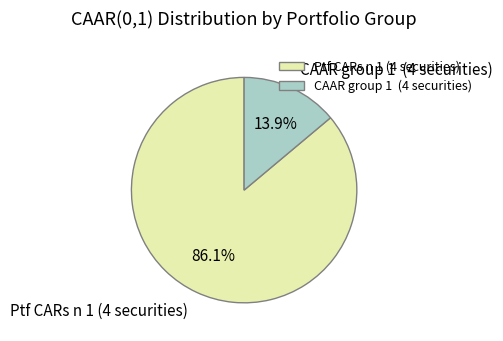

How many slices are in this pie chart?

2